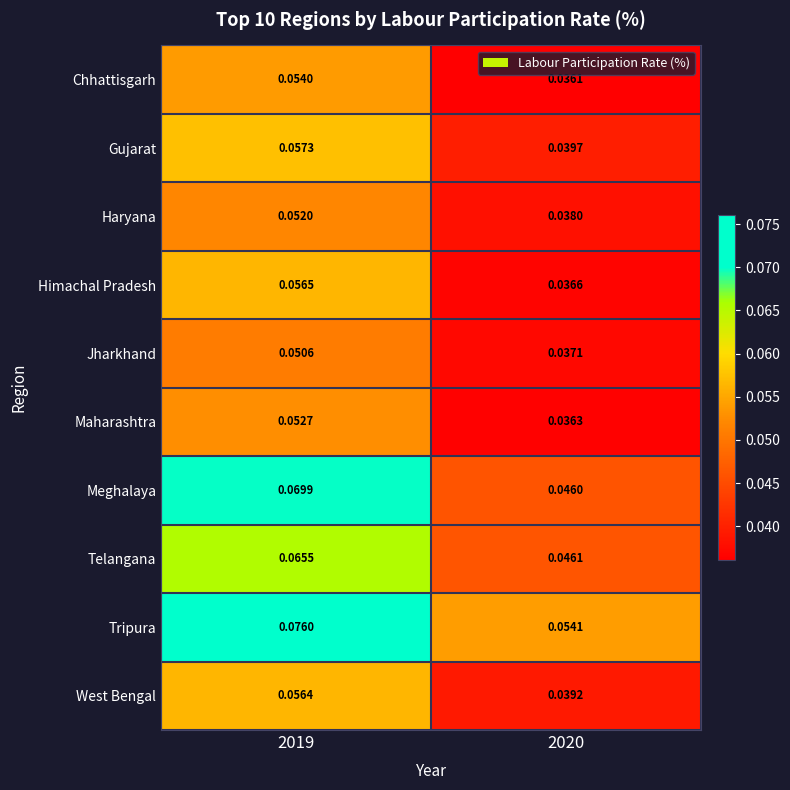

What is the total value across all series at 2019?

0.6